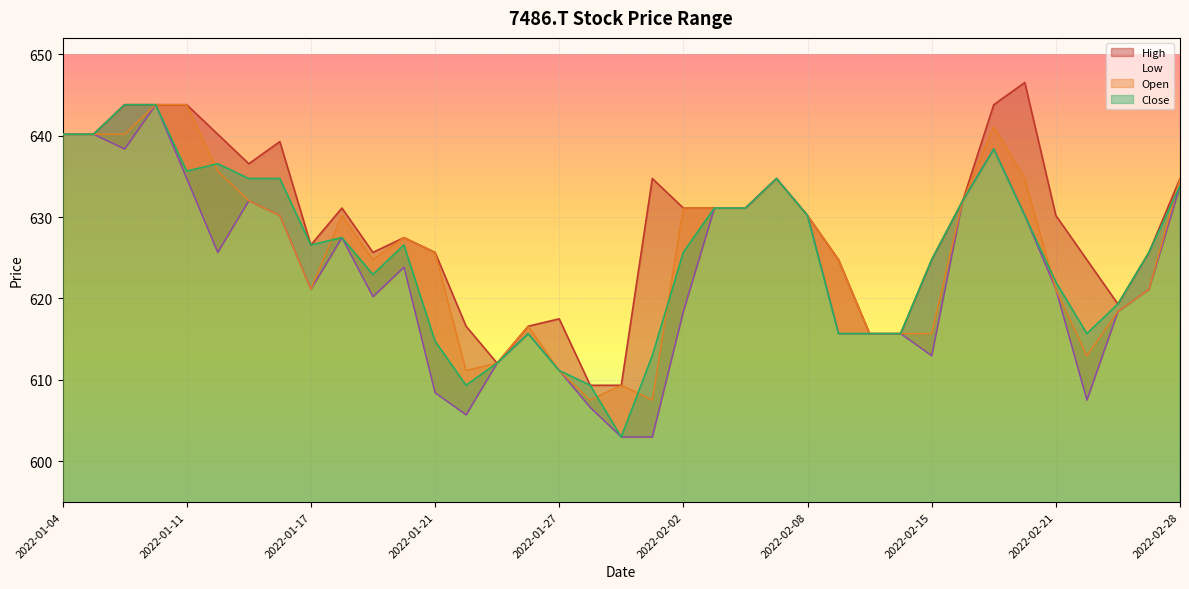

In High, how many points are higher than both neighbors (excluding endpoints)?

8